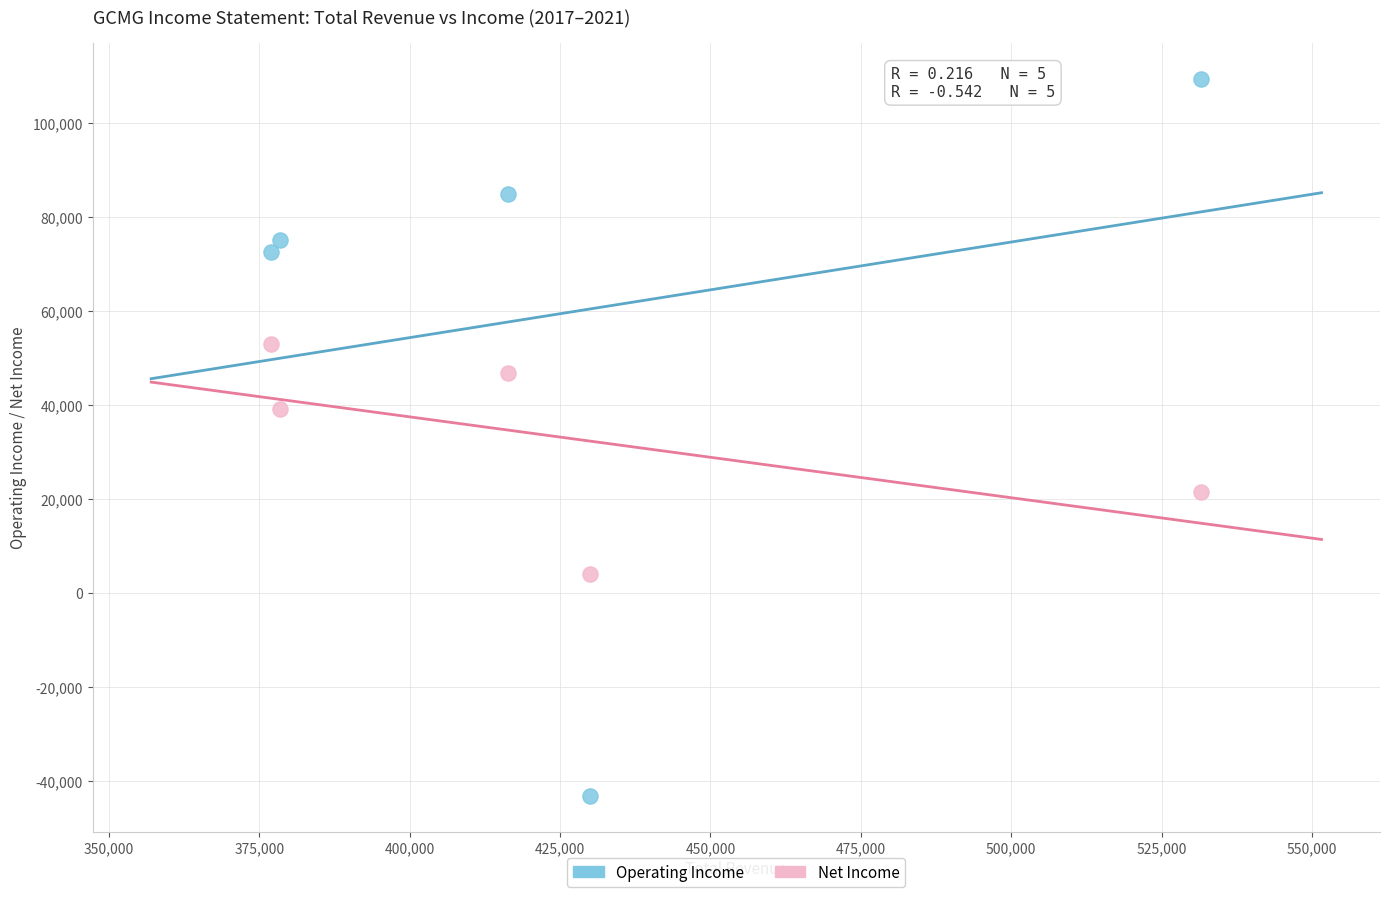

Across all data points, what is the range of Y values (max minus min)?

152500